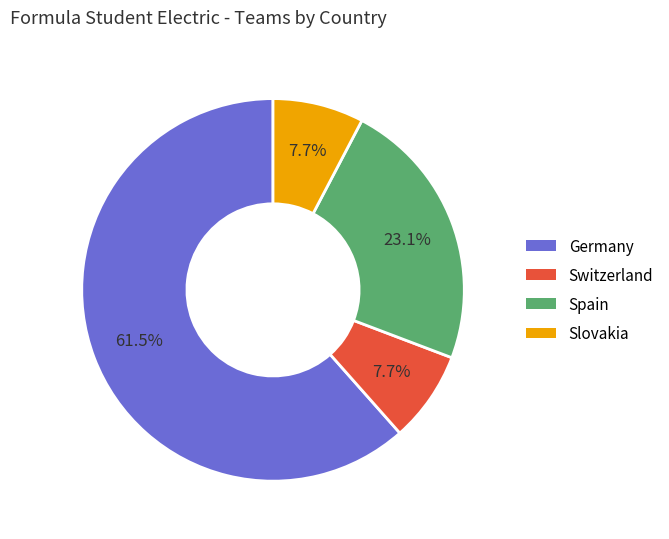

To the nearest percent, what portion does Slovakia represent?

8%